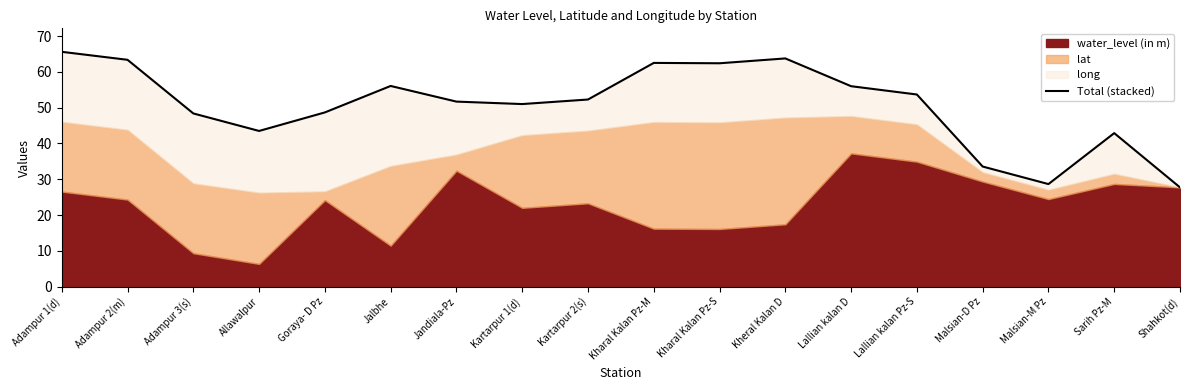

At which category does the chart reach its peak across all series?

Adampur 1(d)